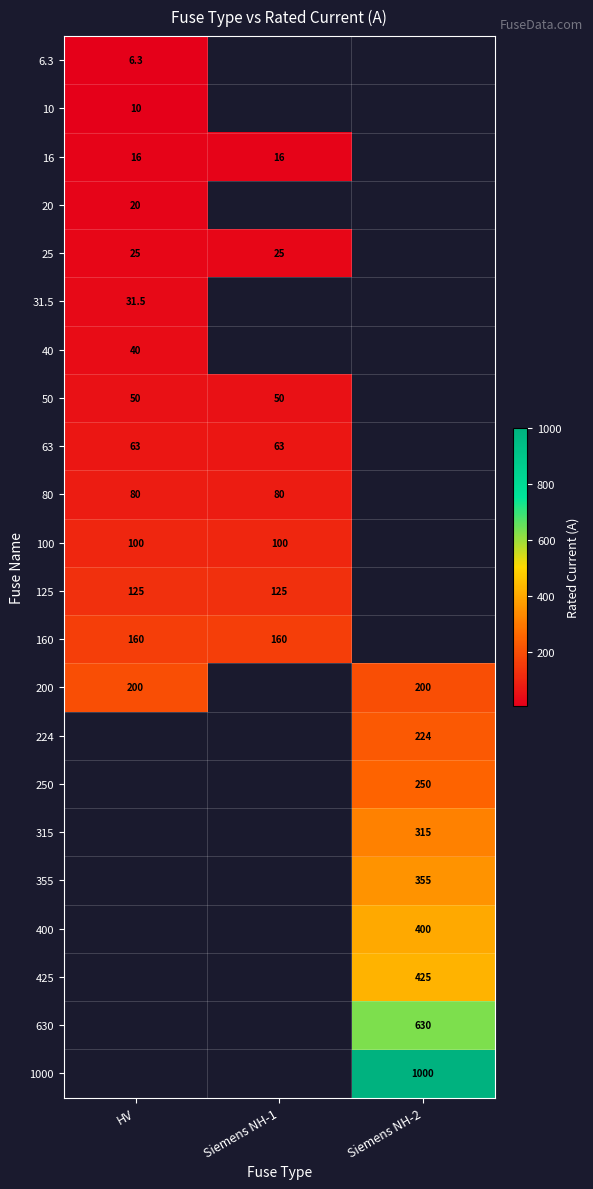

What is the maximum value shown in the chart?

1000.0